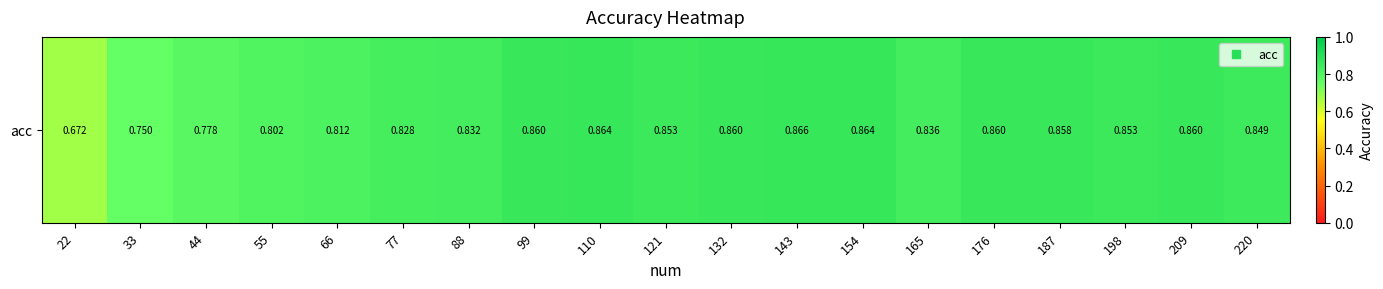

Between 176 and 33, which is larger?

176